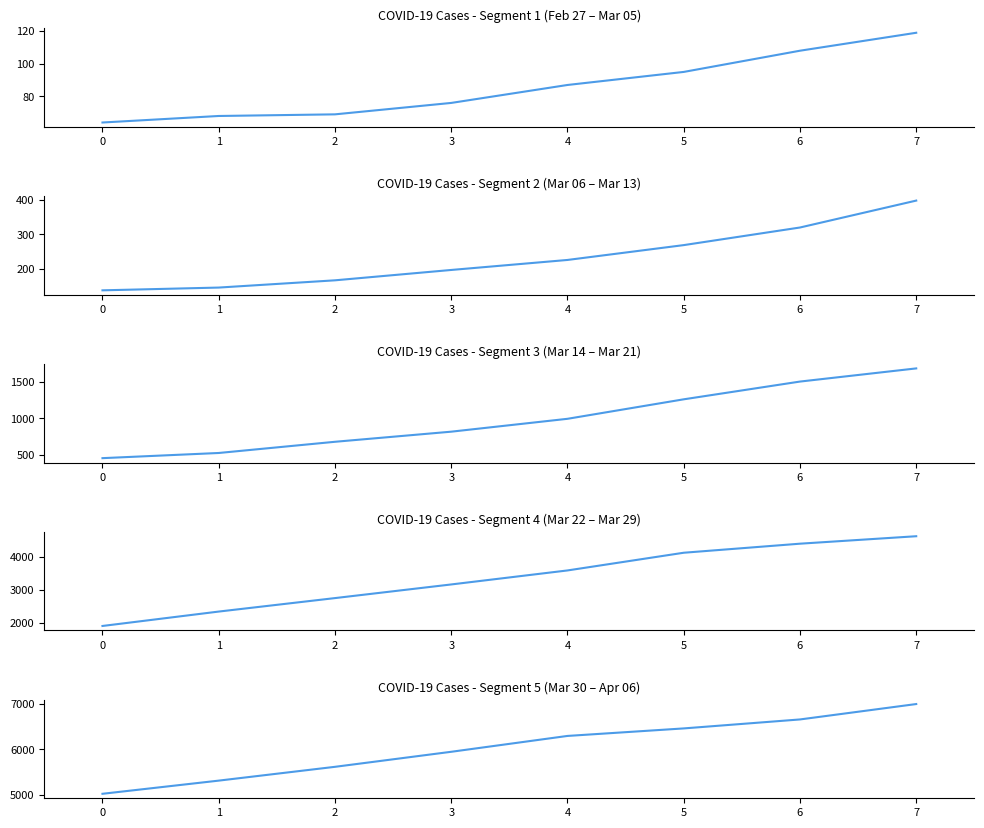

What is the value of the 8th point from the left?

6995